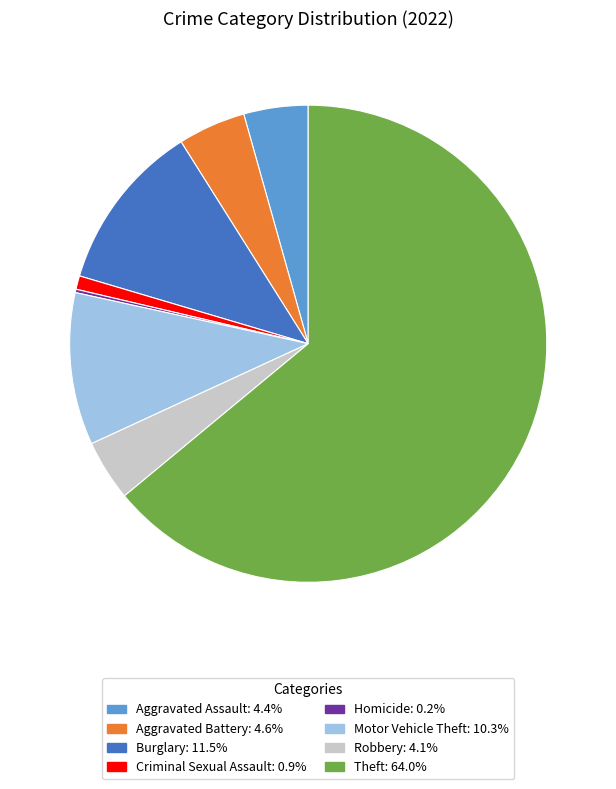

Is there any slice that represents more than half of the pie?

Yes